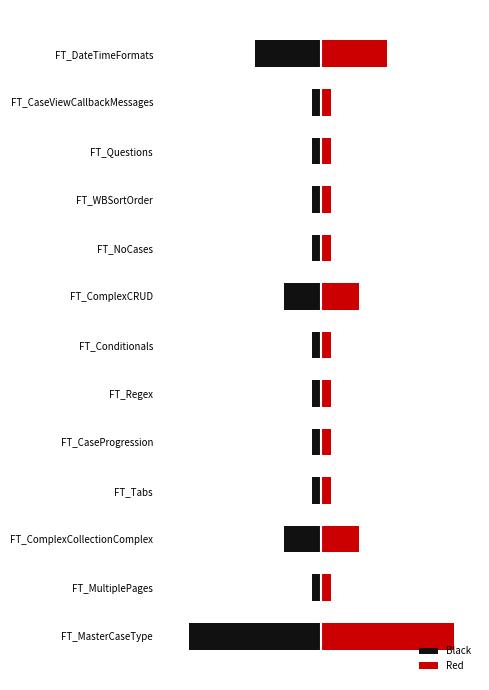

How many bars are there in total?

26